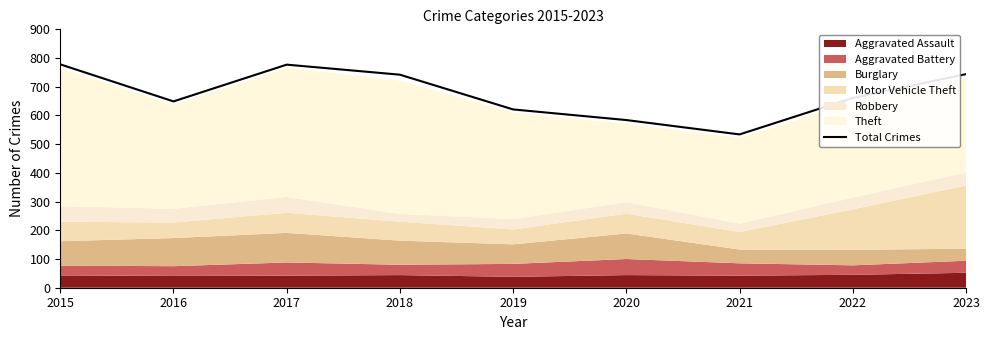

Reading left to right, list all the values displayed in this chart.

2015=778	2016=649	2017=777	2018=742	2019=621	2020=584	2021=534	2022=661	2023=744